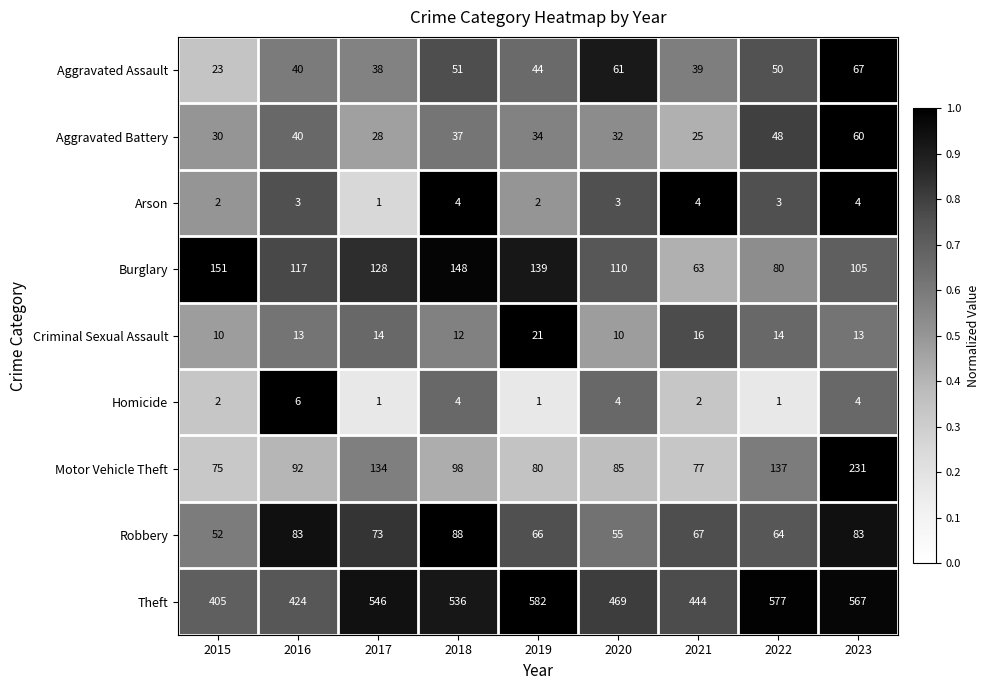

What is the sum of the Burglary values at 2022 and 2019?

219